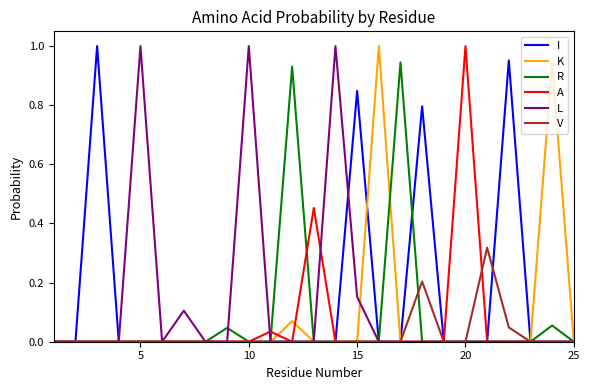

Does the chart have visible grid lines?

No